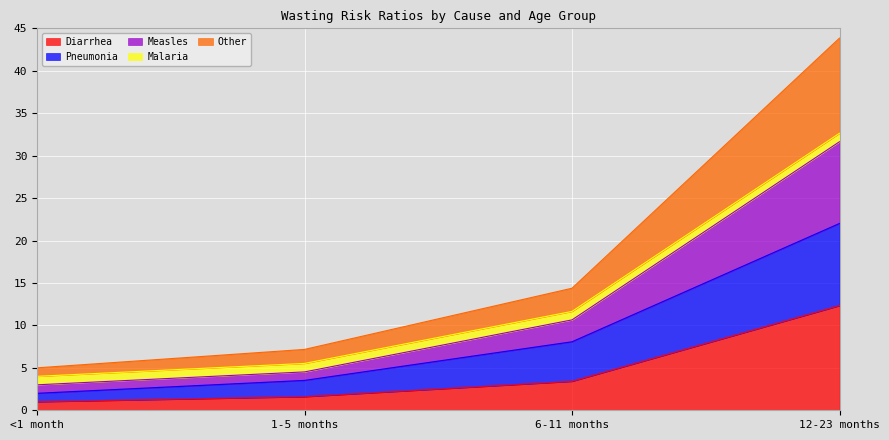

The Pneumonia series shows 3.5 at 1-5 months. True or false?

True